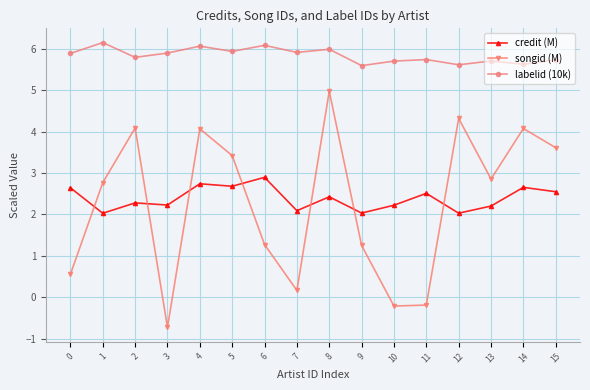

How many intersections are there between songid (M) and credit (M)?

7